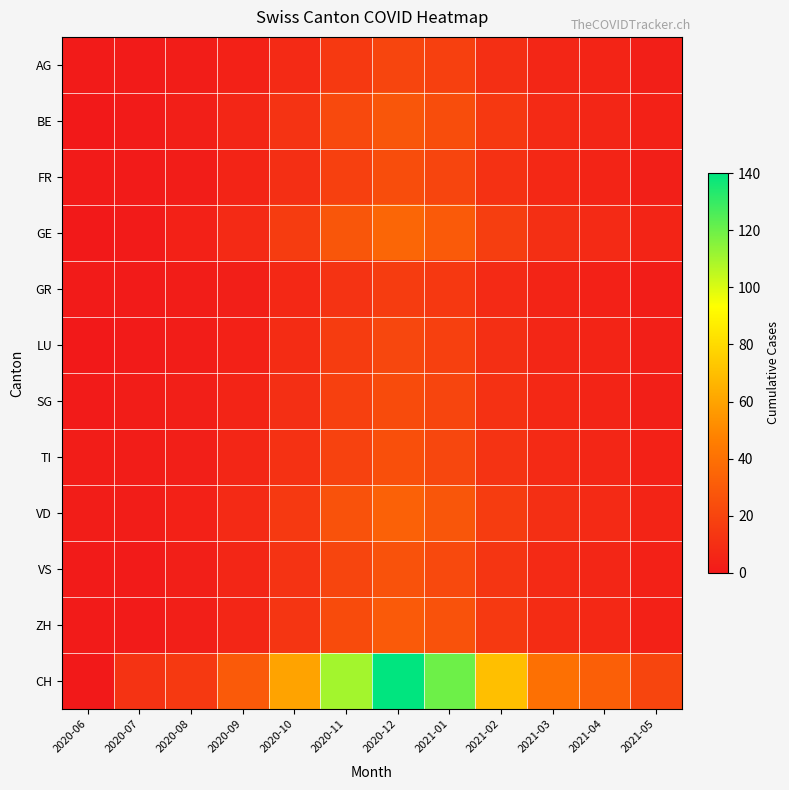

Which series has the largest range (max minus min)?

CH